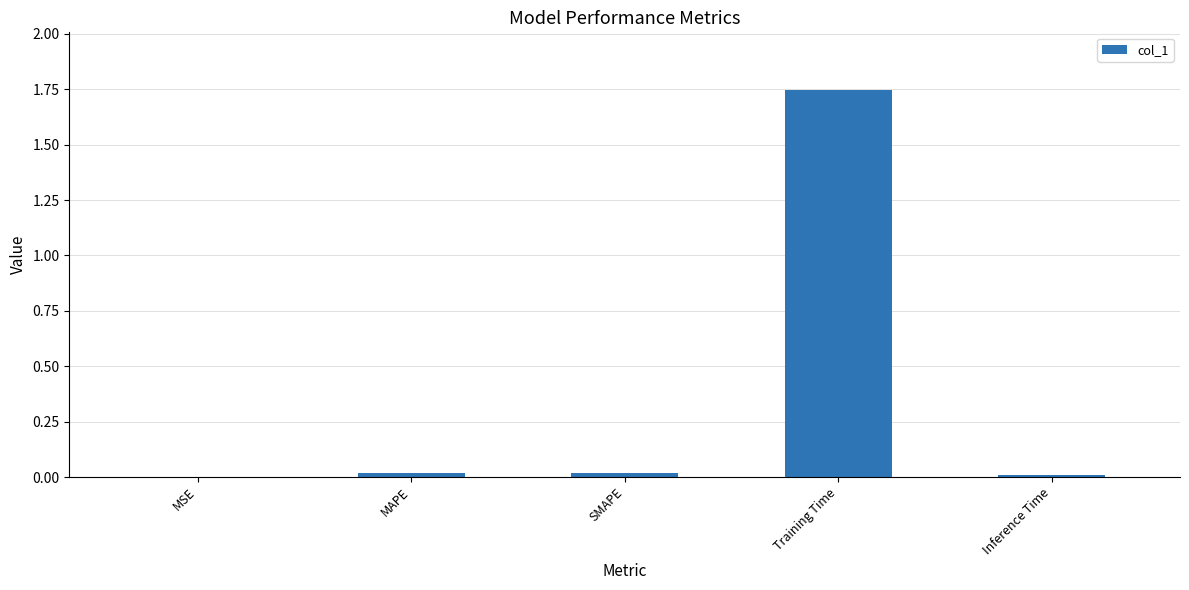

How many series are shown in this chart?

1